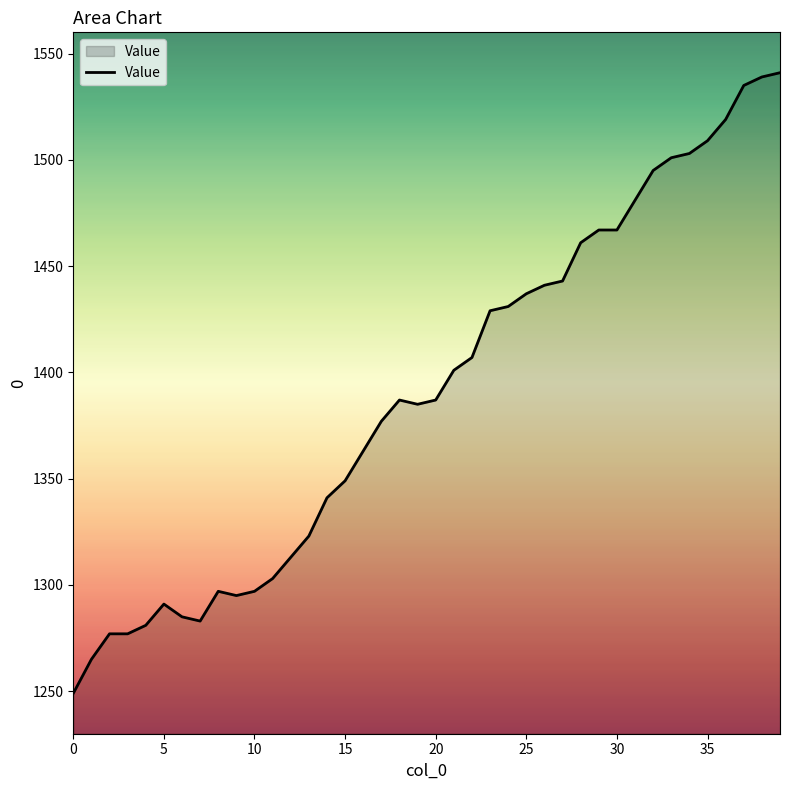

Reading left to right, list all the values displayed in this chart.

1249	1265	1277	1277	1281	1291	1285	1283	1297	1295	1297	1303	1313	1323	1341	1349	1363	1377	1387	1385	1387	1401	1407	1429	1431	1437	1441	1443	1461	1467	1467	1481	1495	1501	1503	1509	1519	1535	1539	1541